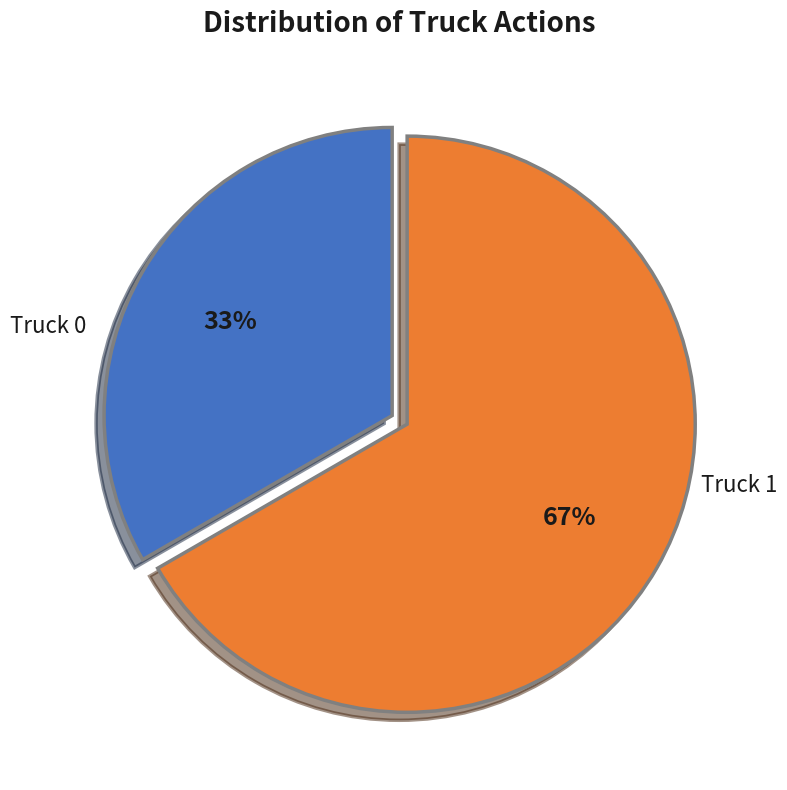

What is the ratio of the value at Truck 1 to the value at Truck 0?

2.0